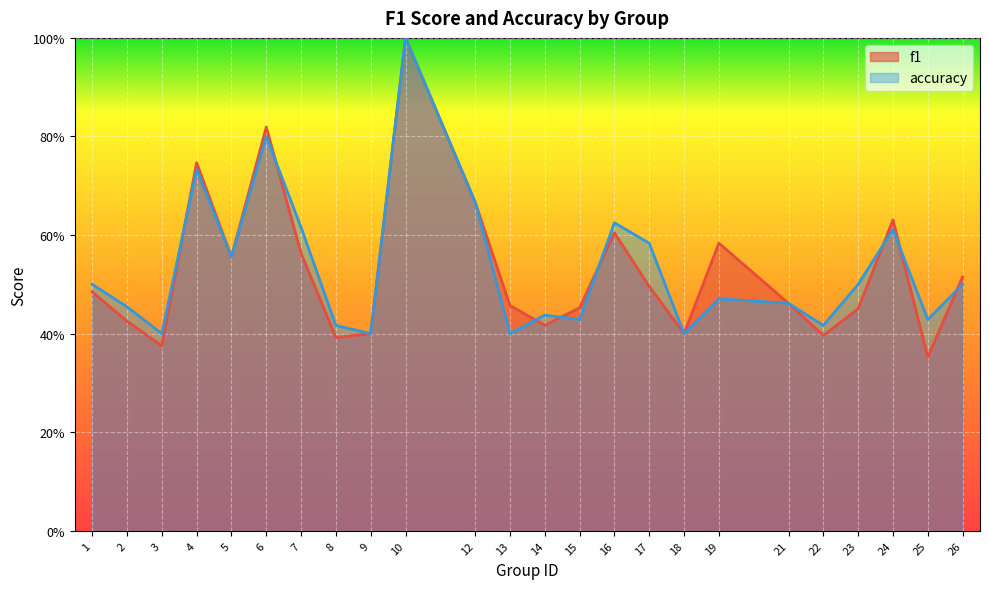

What is the difference between the second highest and second lowest values in the accuracy series?

0.4